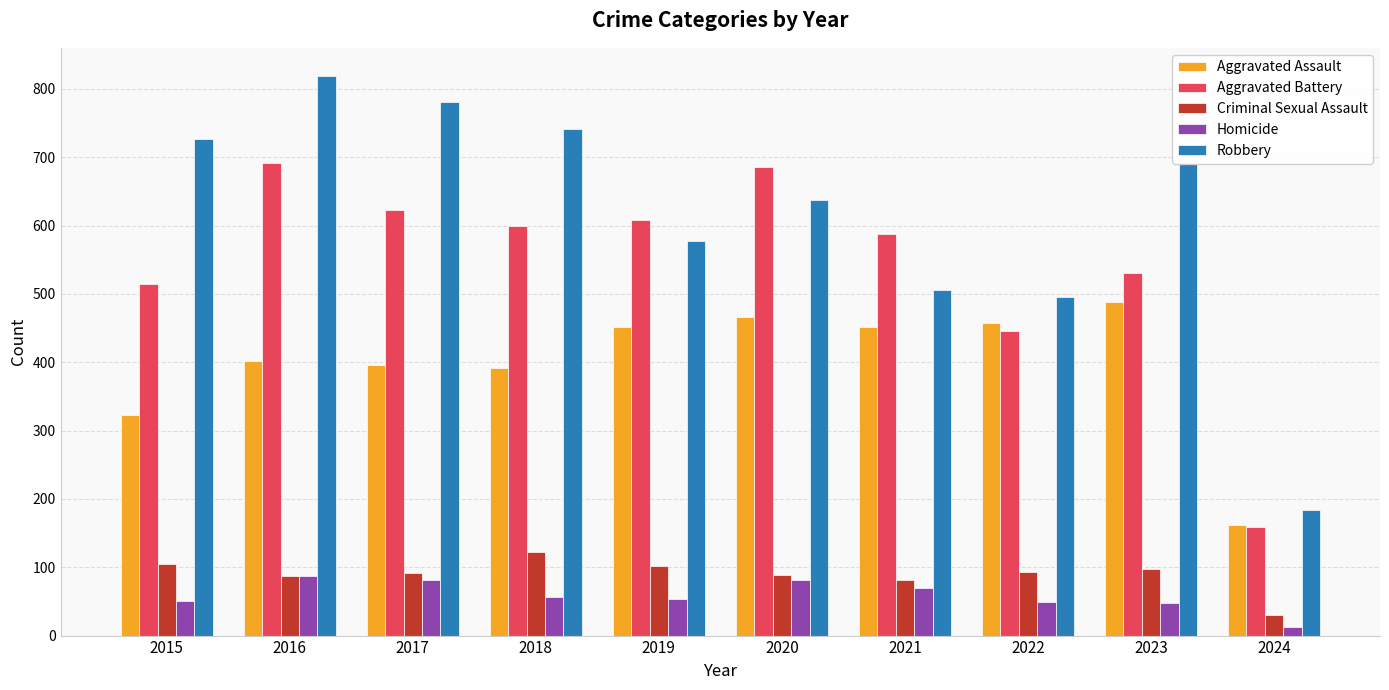

Is the value of Criminal Sexual Assault at 2015 greater than the value of Aggravated Battery at 2015?

No